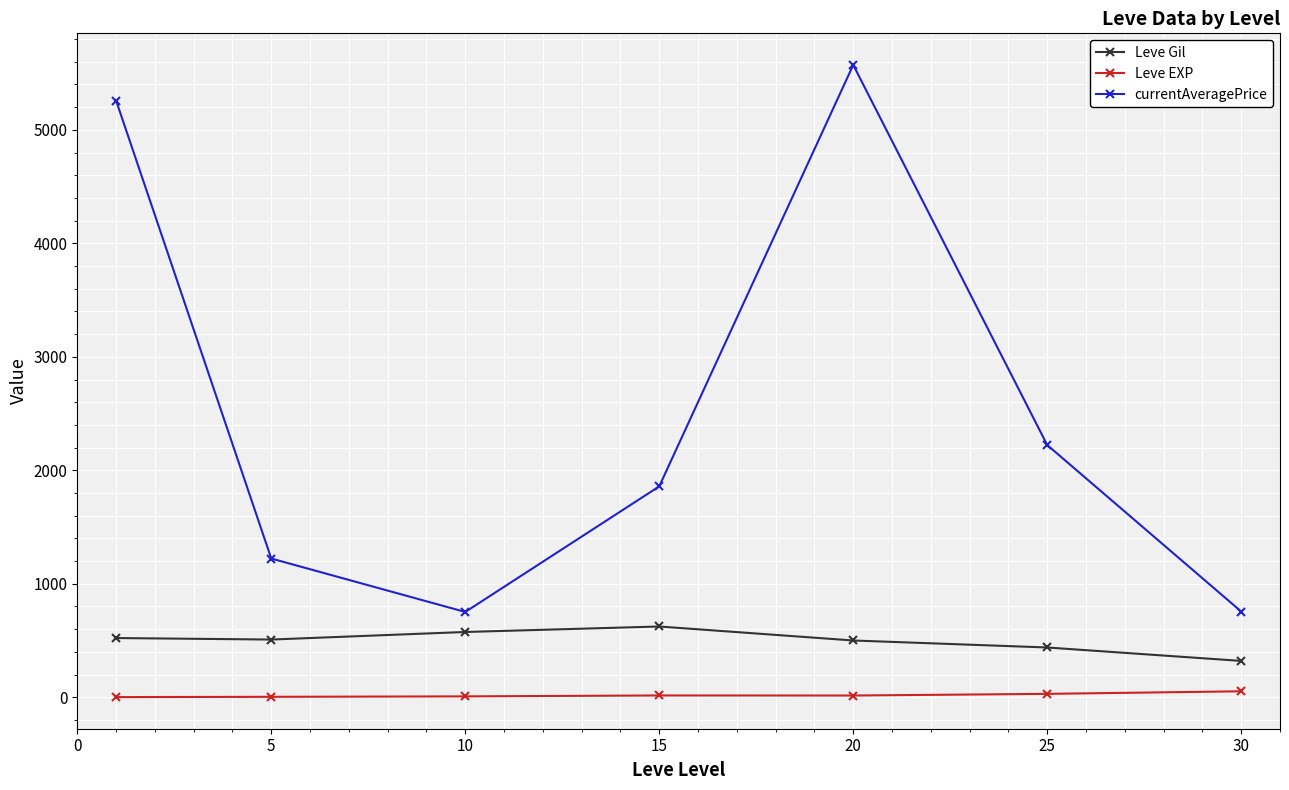

In currentAveragePrice, how many points are higher than both neighbors (excluding endpoints)?

1